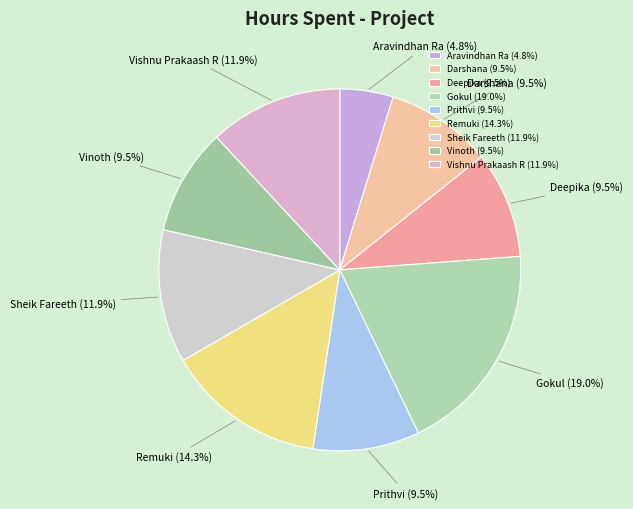

Does any single category account for the majority?

No